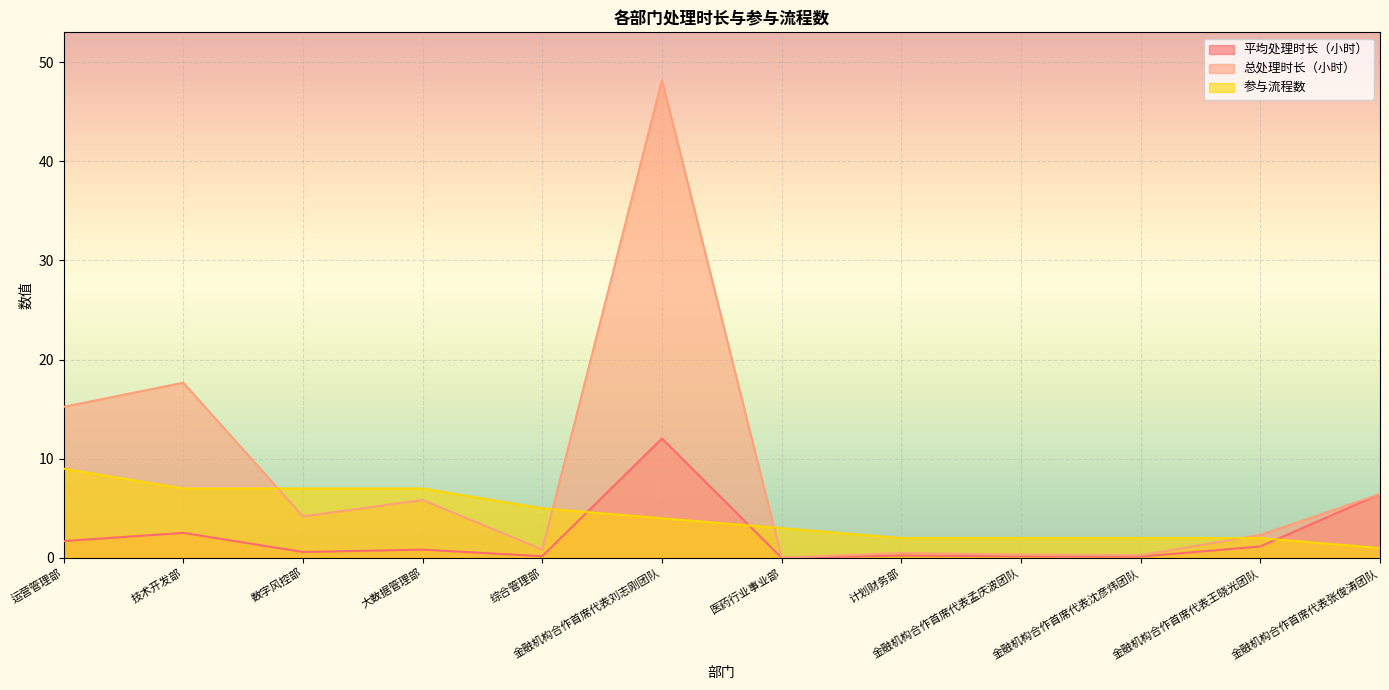

What is the sum of the 平均处理时长（小时） values at 金融机构合作首席代表刘志刚团队 and 综合管理部?

12.2